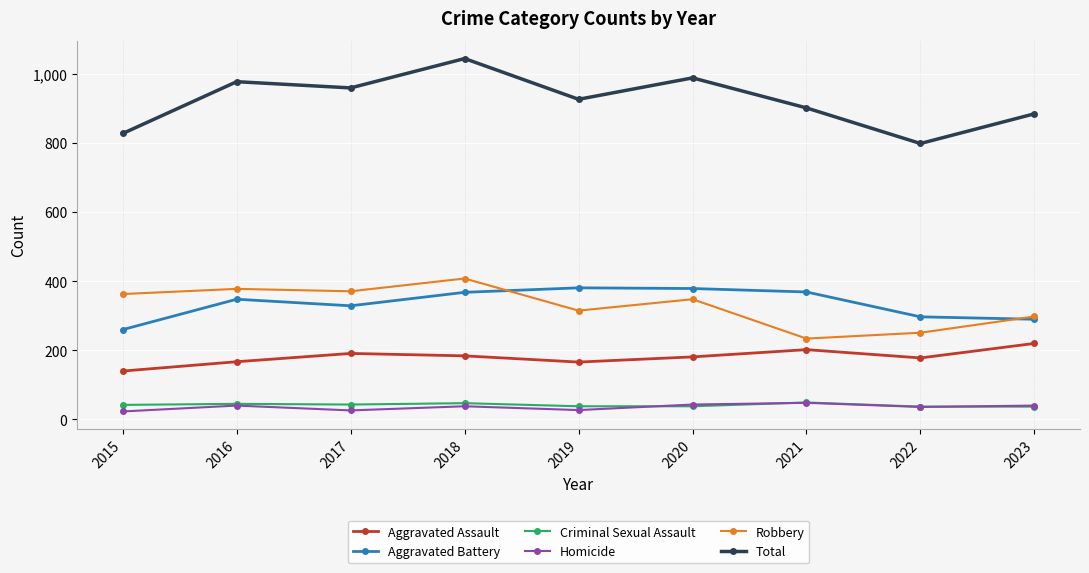

True or false: Aggravated Battery has more than 0 points higher than both neighbors.

True